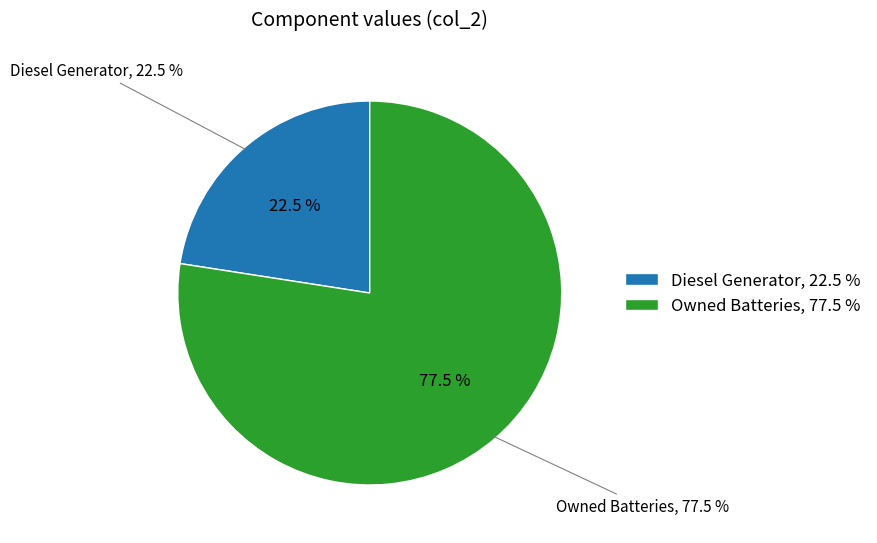

How much of the chart is everything except Owned Batteries?

22.5%